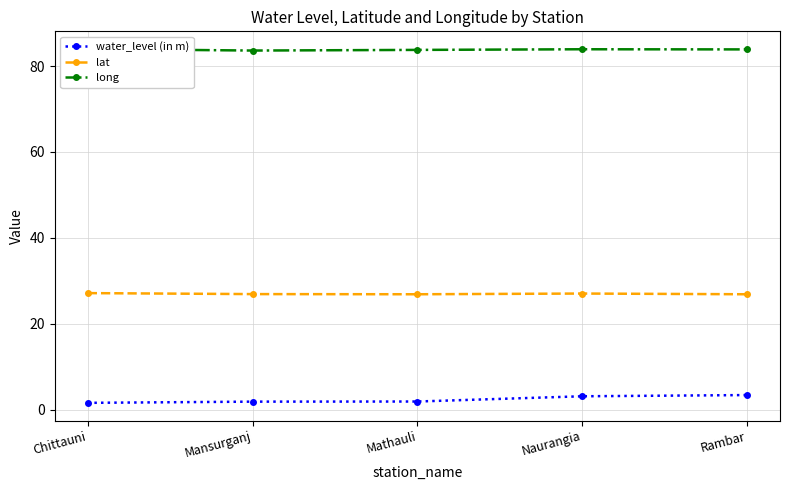

Where is water_level (in m) nearest to the value 2?

Mathauli